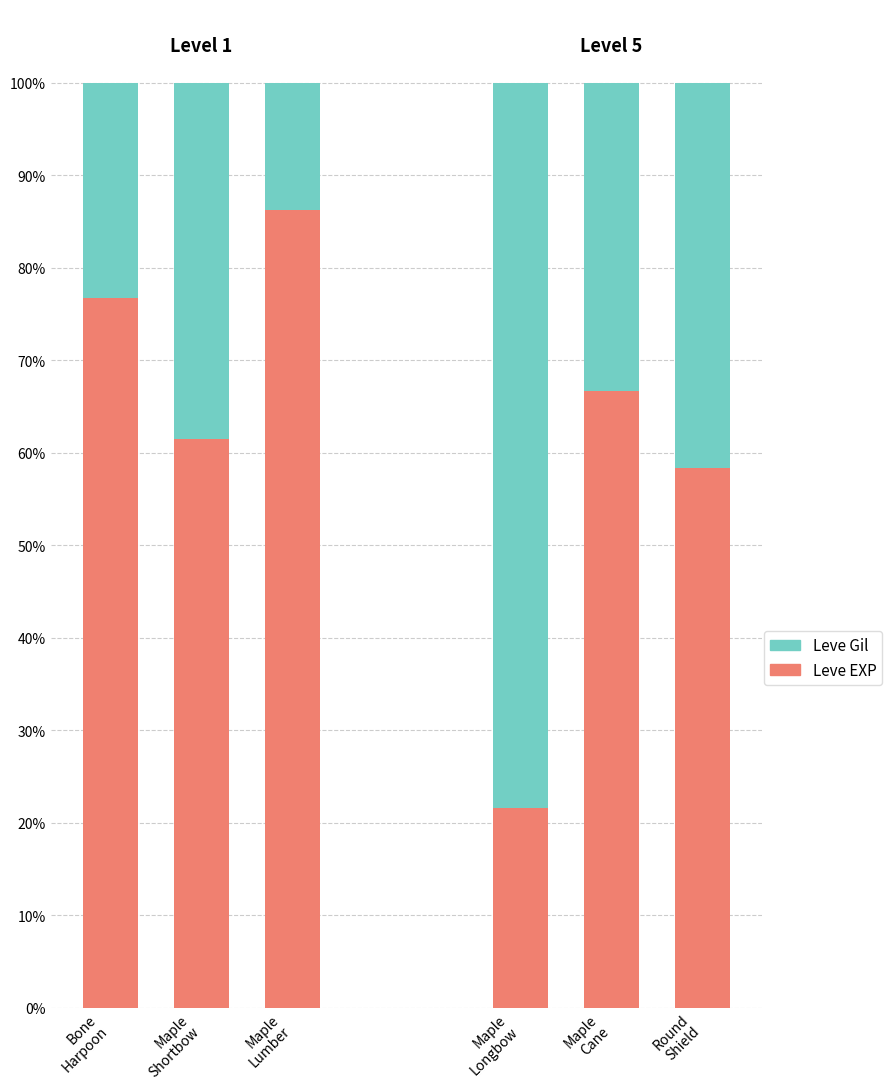

How many categories are shown in the chart?

6